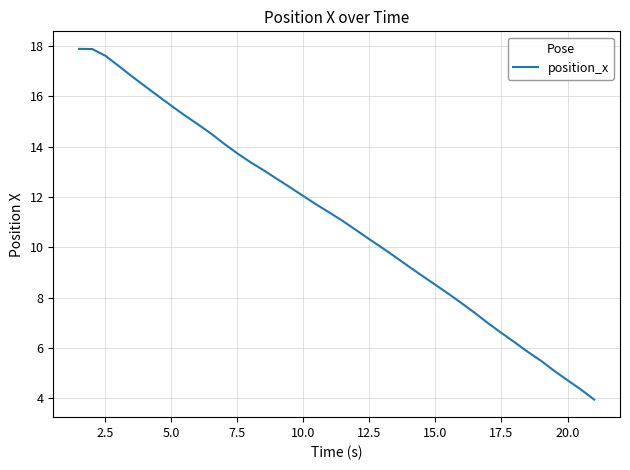

What is the difference between the maximum and minimum values?

13.9